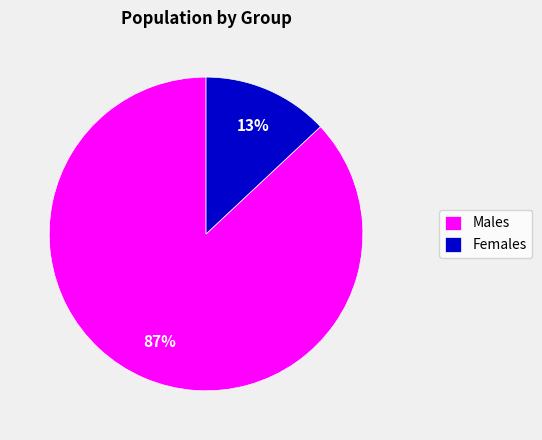

Which category accounts for the majority?

Males